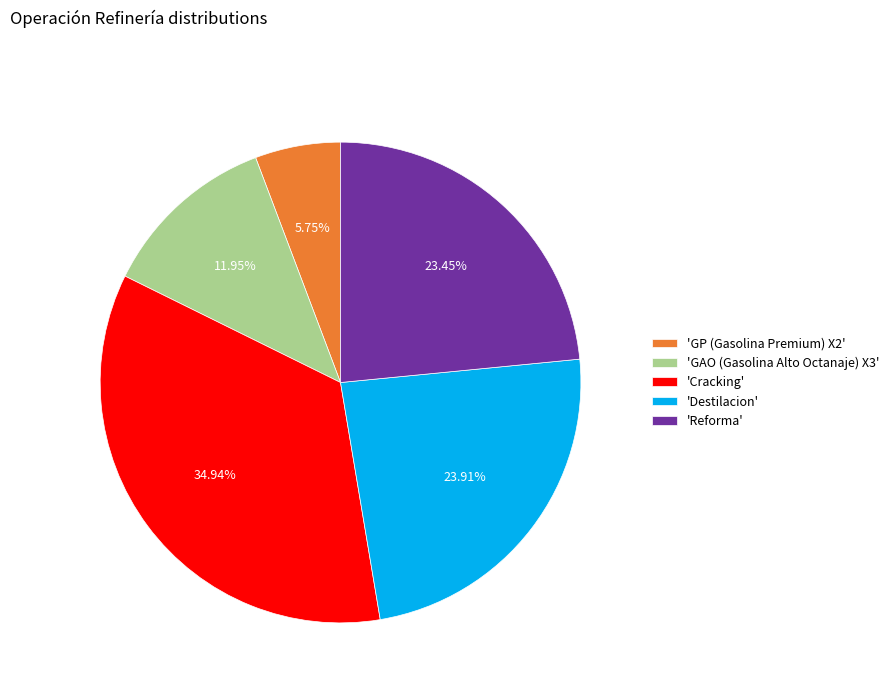

What is the smallest slice in the pie chart?

'GP (Gasolina Premium) X2'